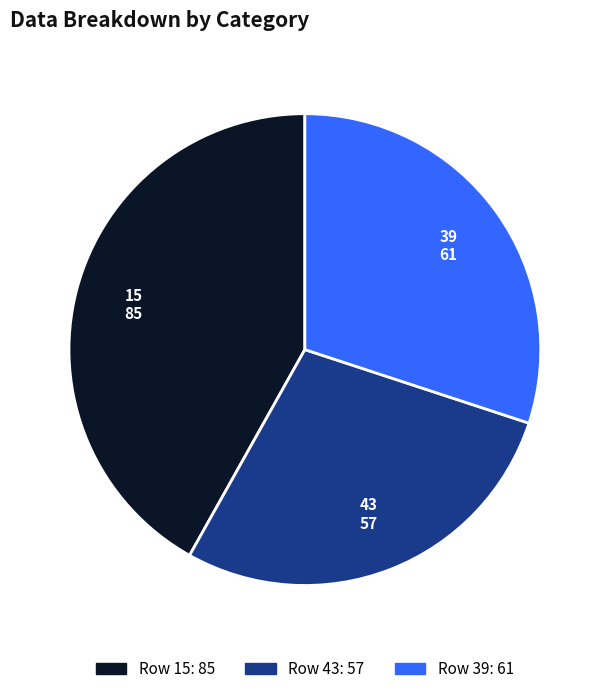

Between 15 and 39, which is larger?

15